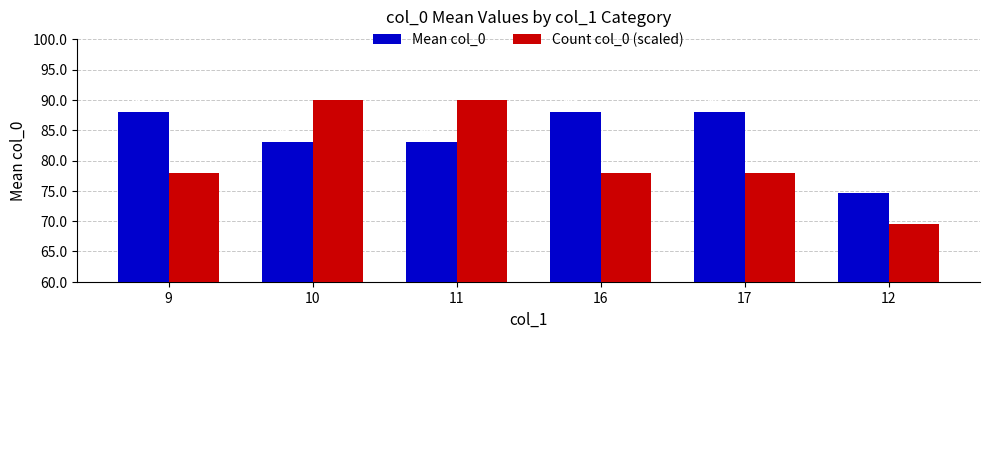

What position from the right is 10?

5